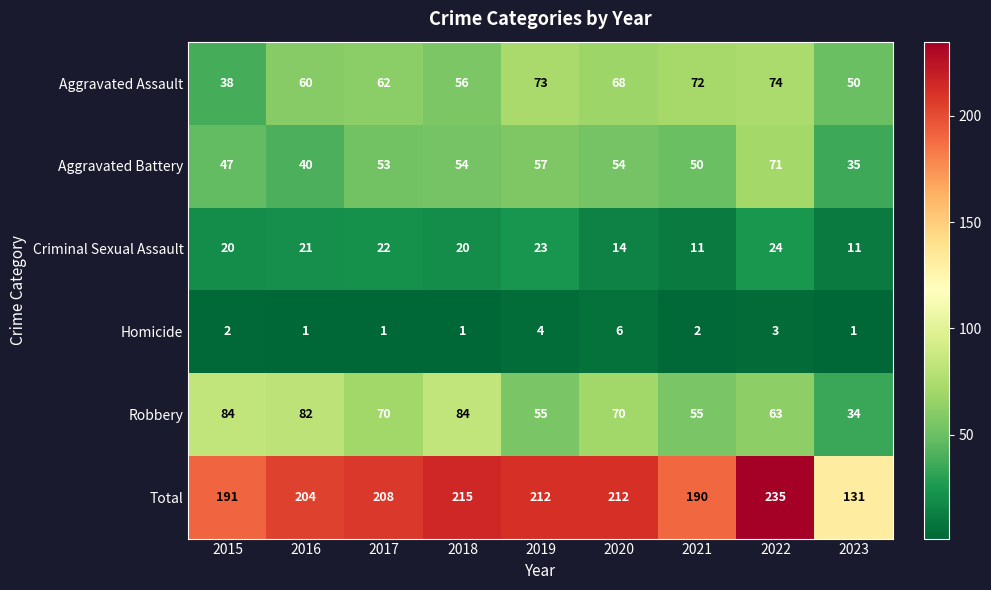

Which series has the largest range (max minus min)?

Total